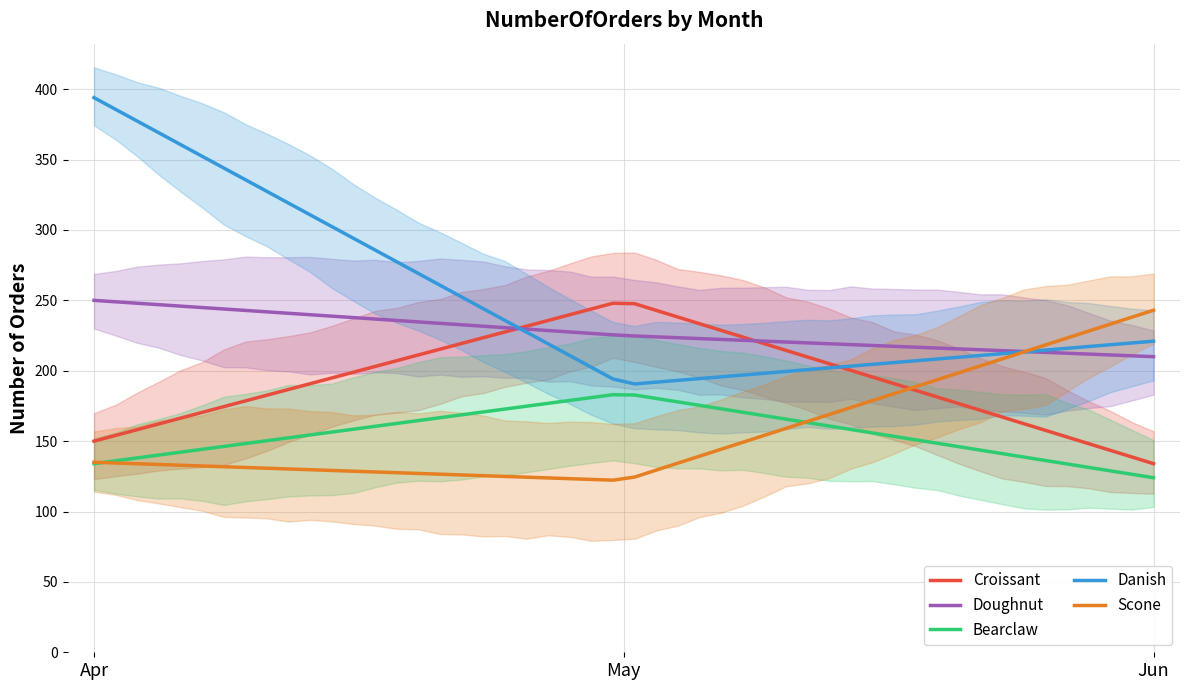

At which label does Bearclaw reach its minimum?

Jun